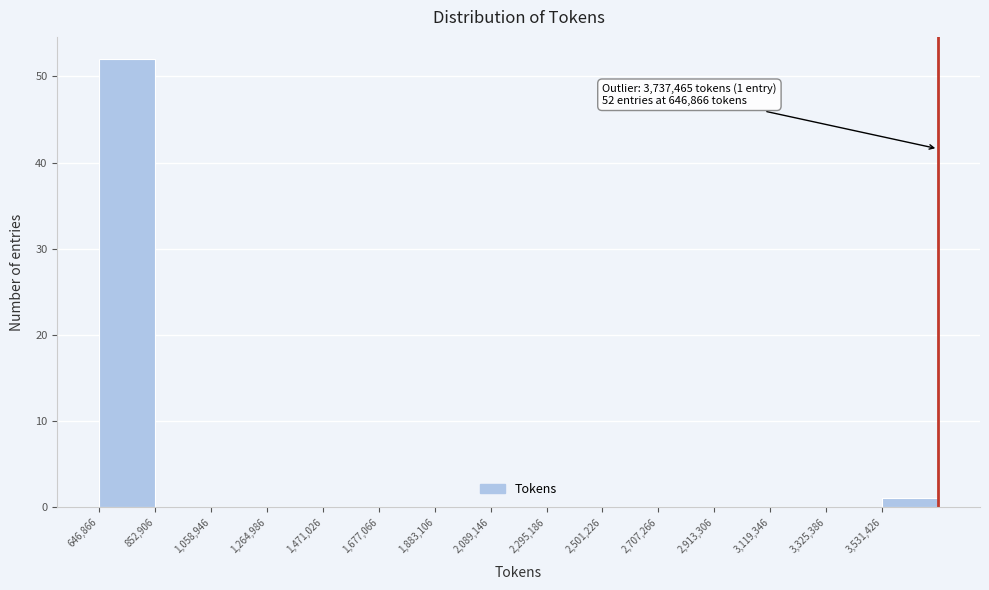

Over which range of the x-axis is the bar tallest?

650000 to 850000